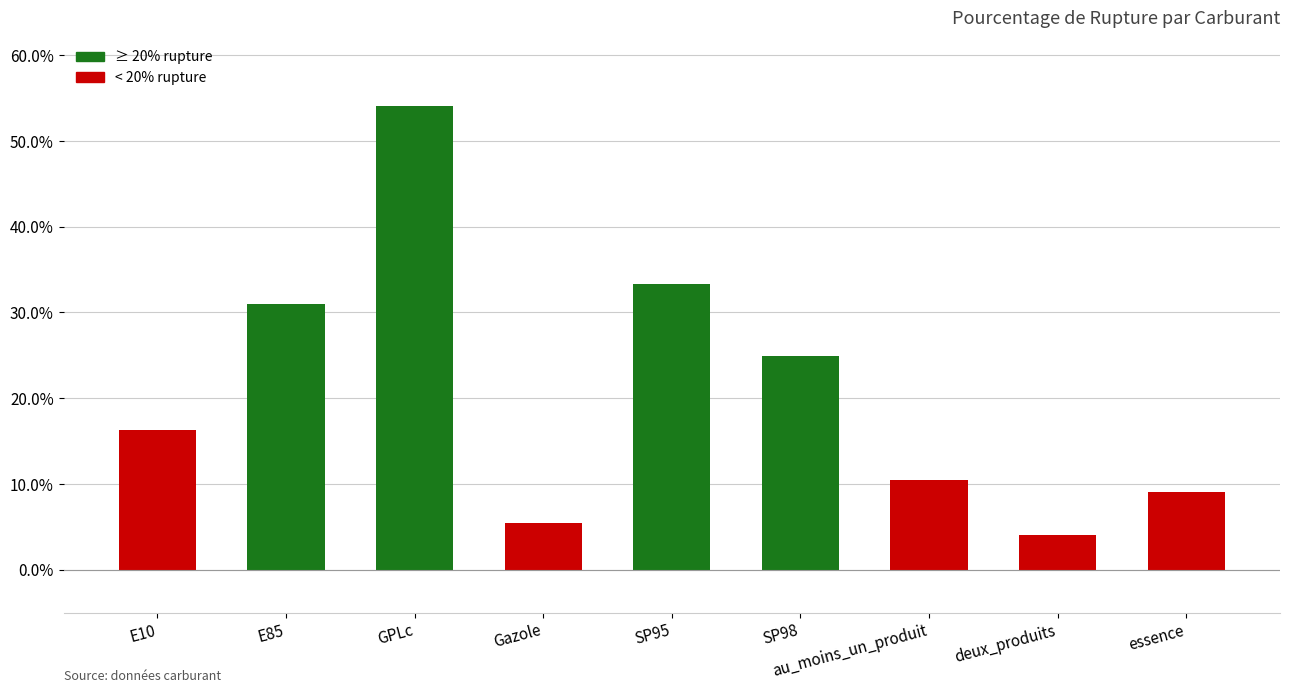

What is the sum of the values at SP98 and essence?

34.0